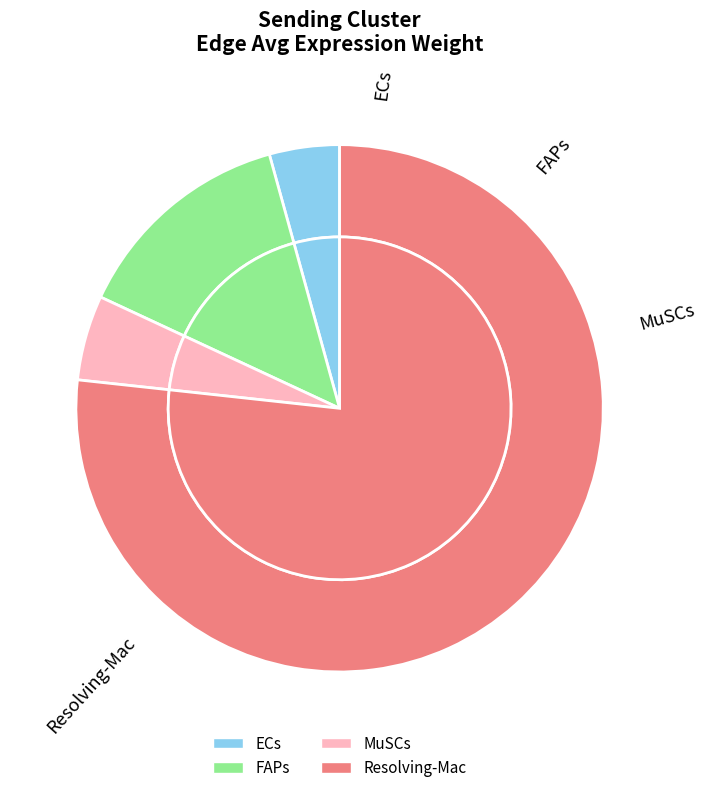

Which category has the biggest portion of the pie?

Resolving-Mac